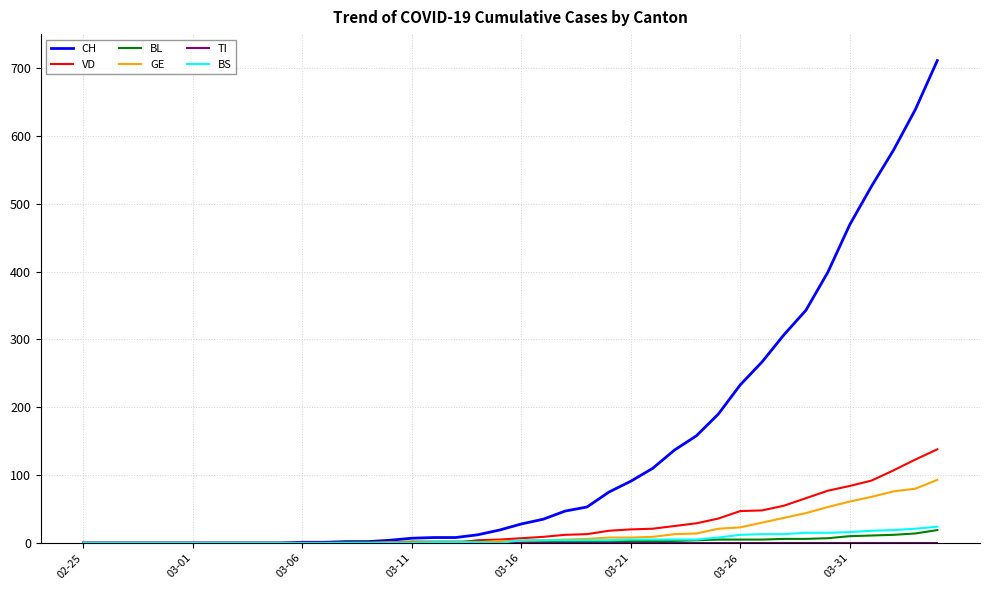

Which series has the largest total across all categories?

CH